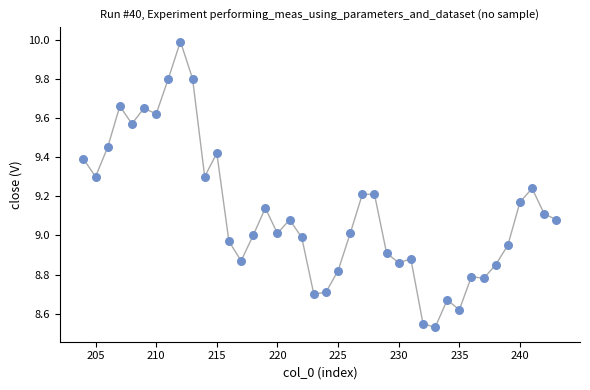

What is the range of Y values (max minus min)?

1.5